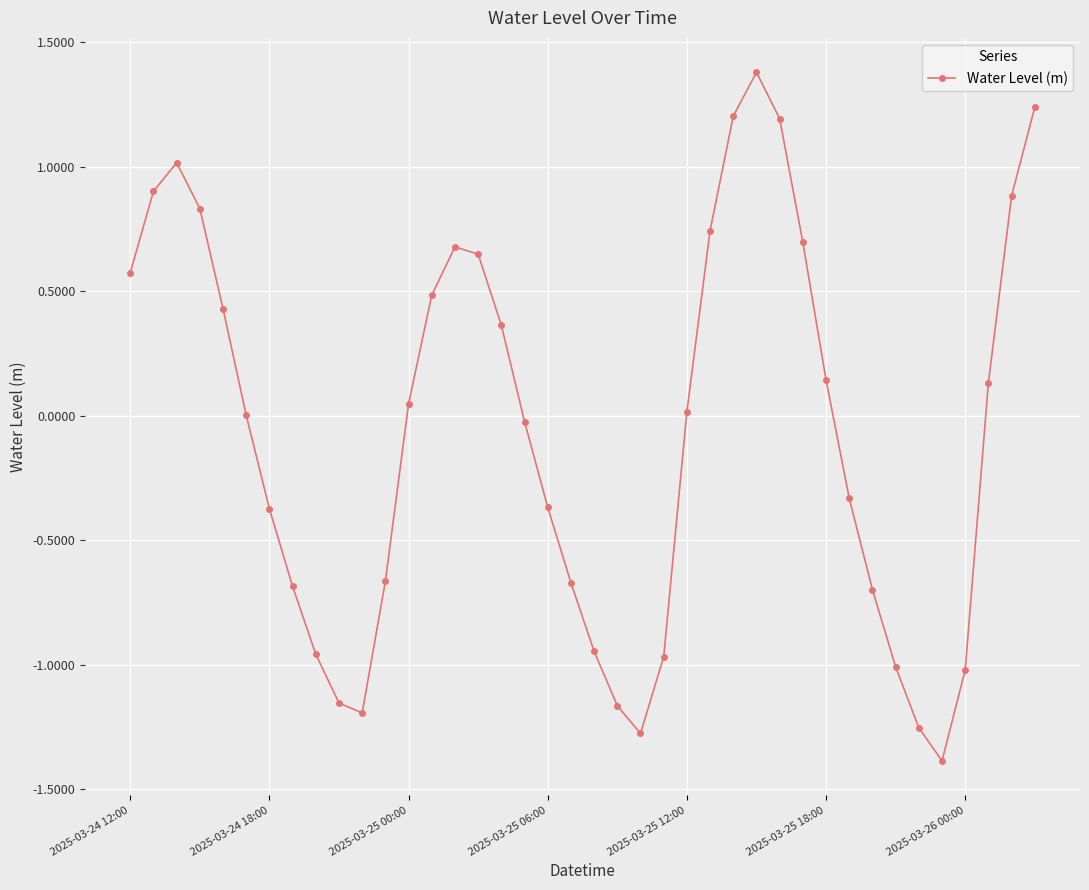

What is the sum of all values?

-2.5